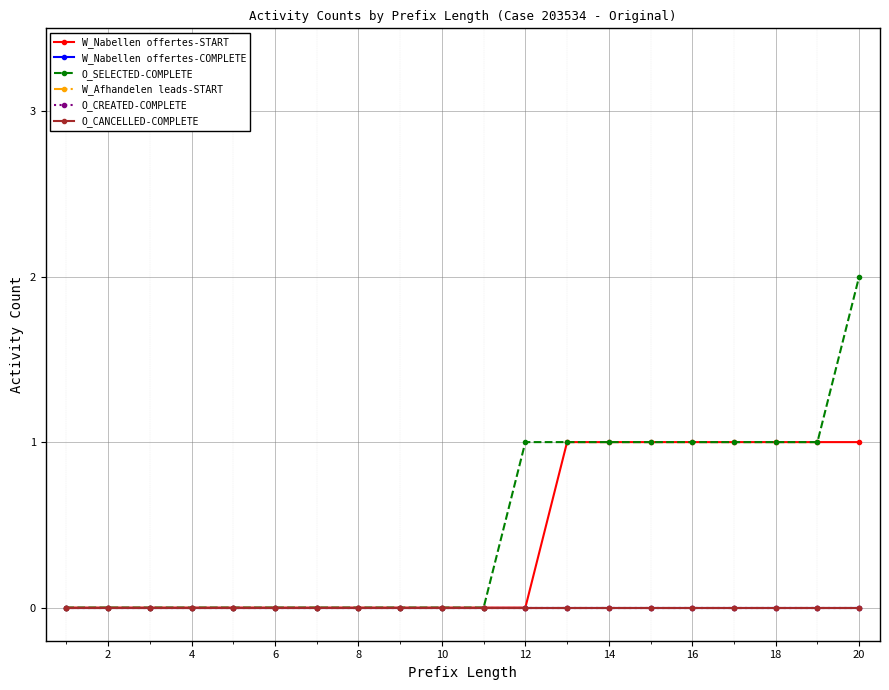

Is this an area chart (filled region under the line)?

No